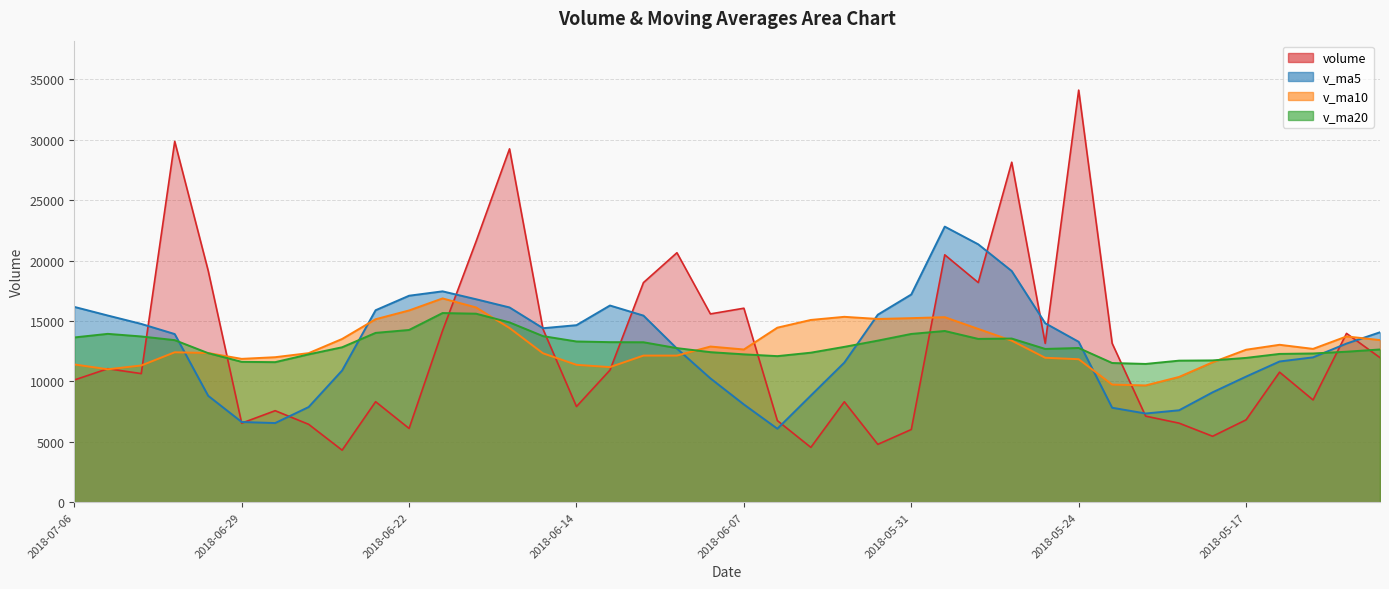

What is the label of the 6th point from the right?

2018-05-18